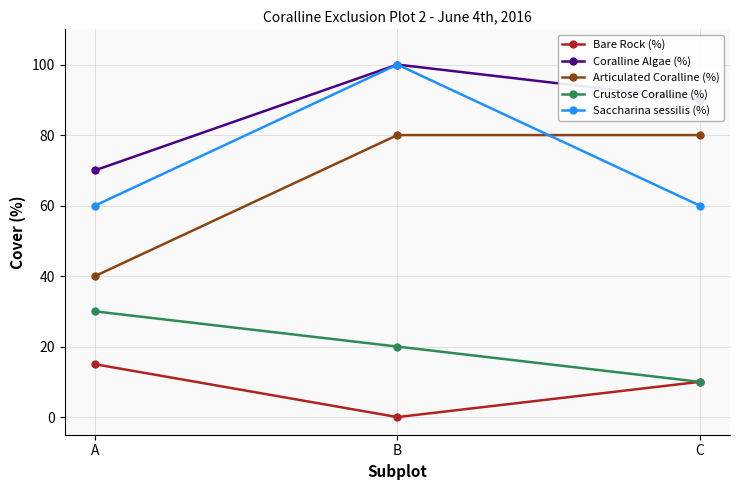

Reading right to left, what are all the values shown in this chart?

Bare Rock (%): 10	0	15
Coralline Algae (%): 90	100	70
Articulated Coralline (%): 80	80	40
Crustose Coralline (%): 10	20	30
Saccharina sessilis (%): 60	100	60